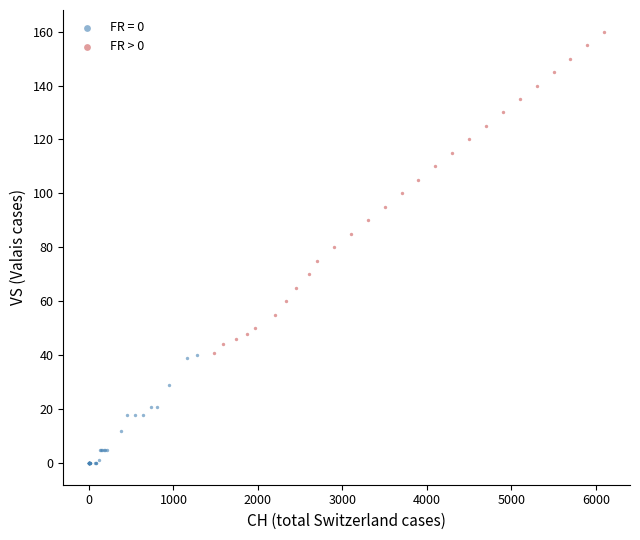

Which series contains the lowest Y value?

FR = 0